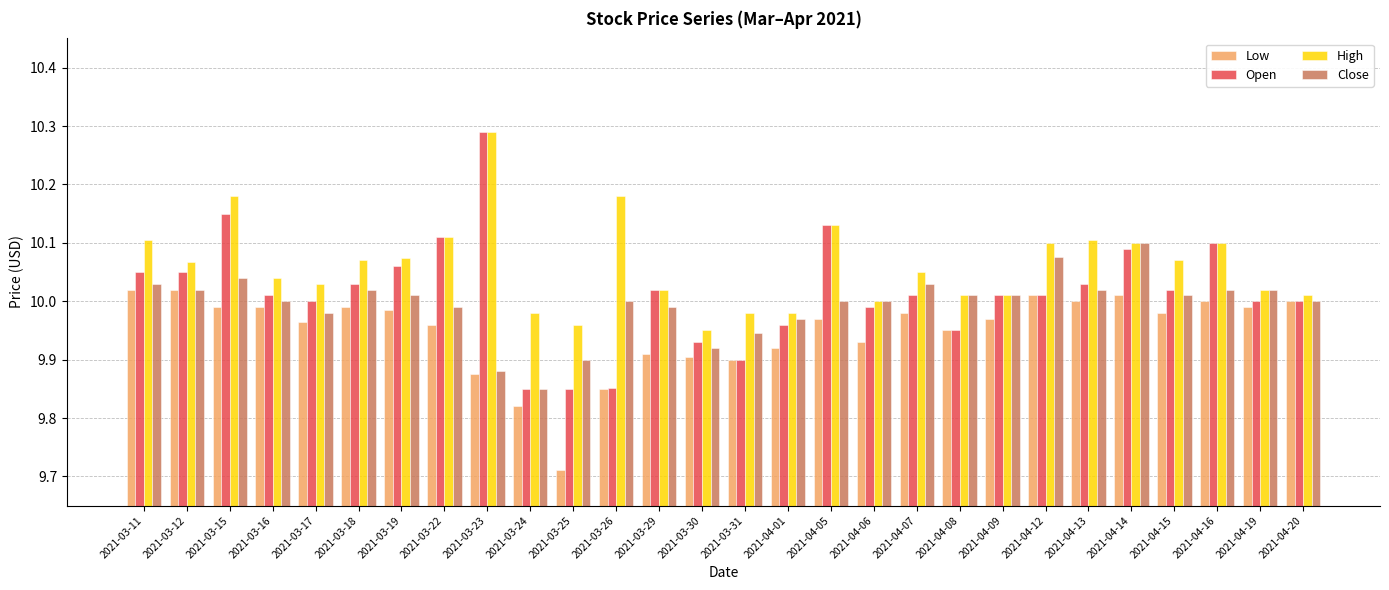

Which category has the lowest value across all series?

2021-03-25